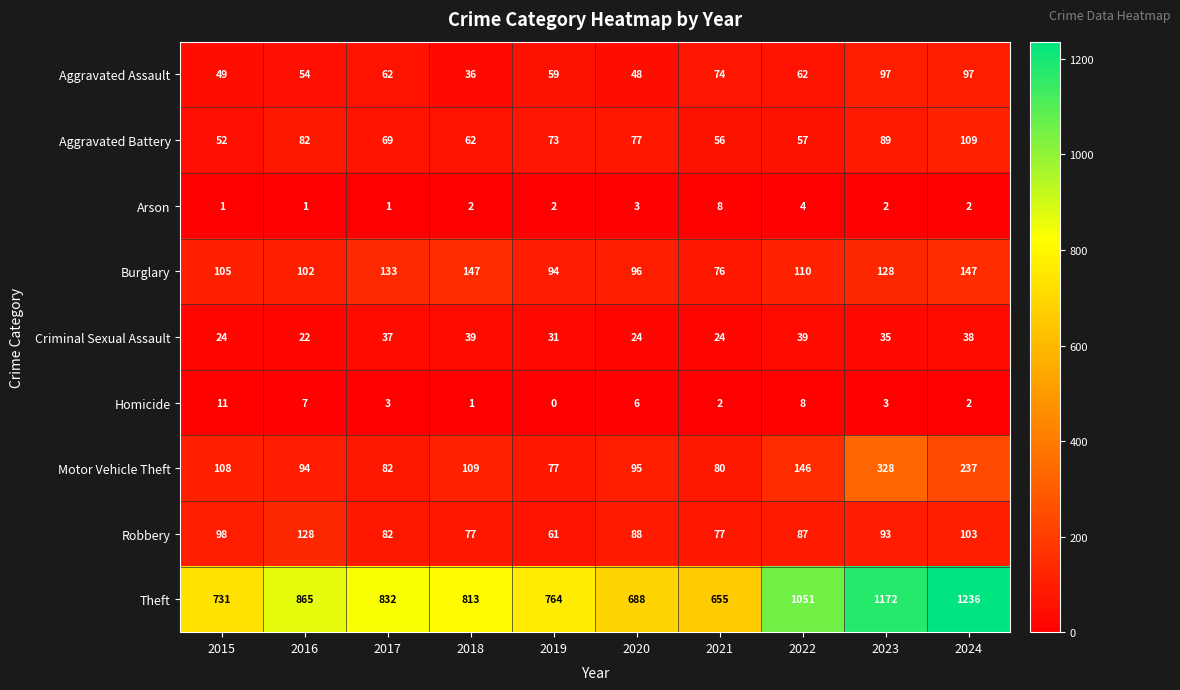

What is the difference between the maximum and minimum values in the Aggravated Battery series?

57